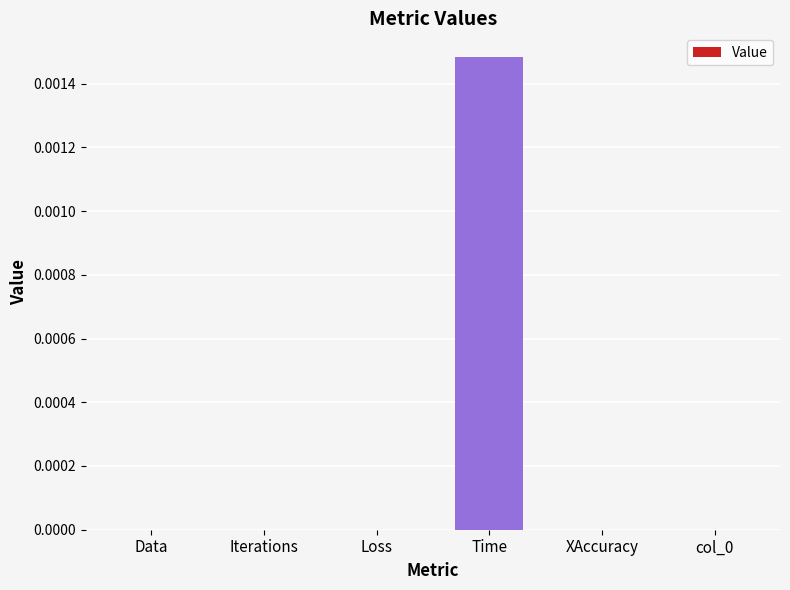

Which category has the highest value across all series?

Time